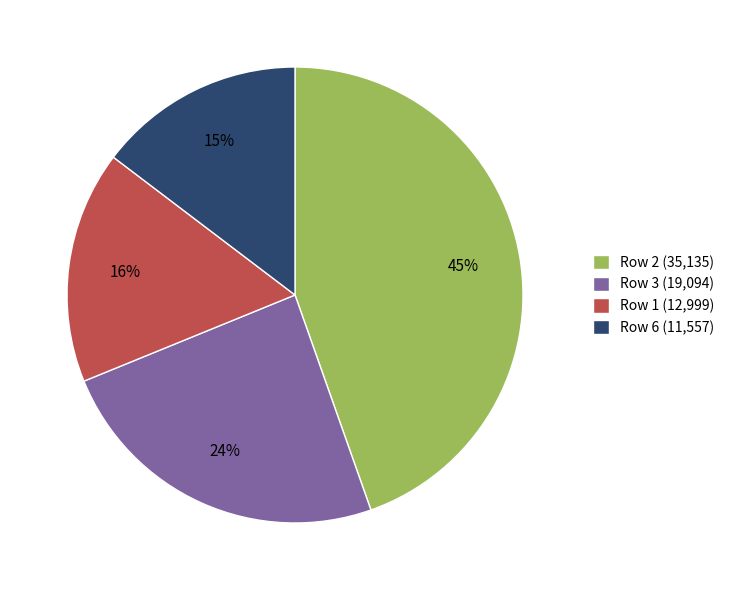

Rank the categories by value from highest to lowest.

Row 2 (35,135), Row 3 (19,094), Row 1 (12,999), Row 6 (11,557)